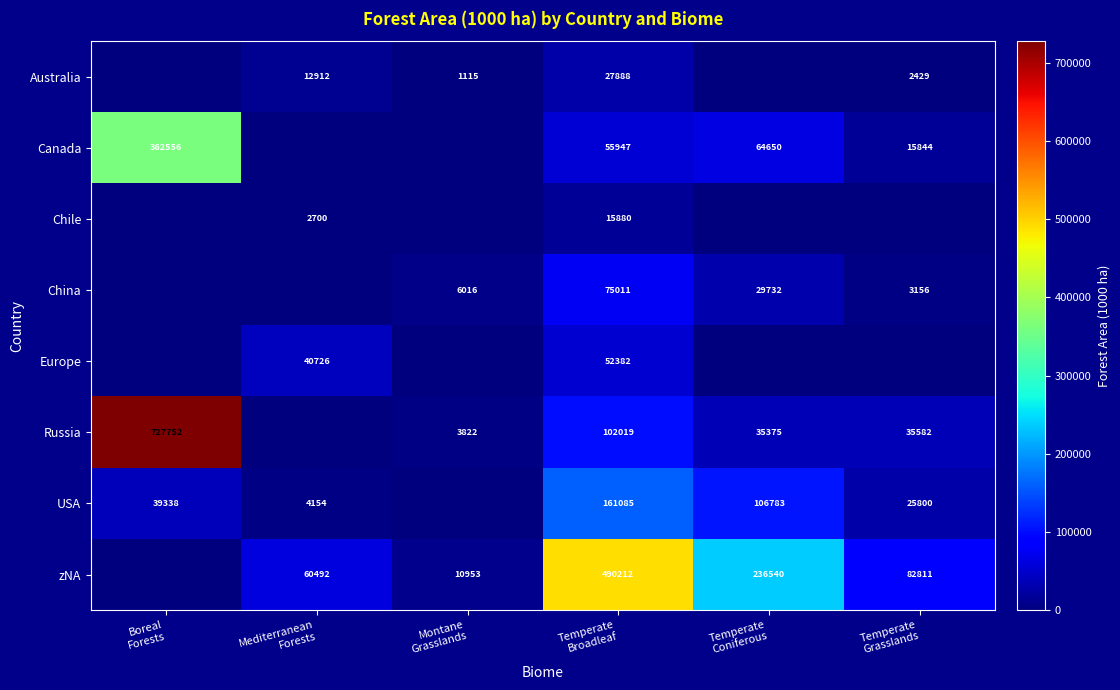

How many distinct data groups are displayed?

8